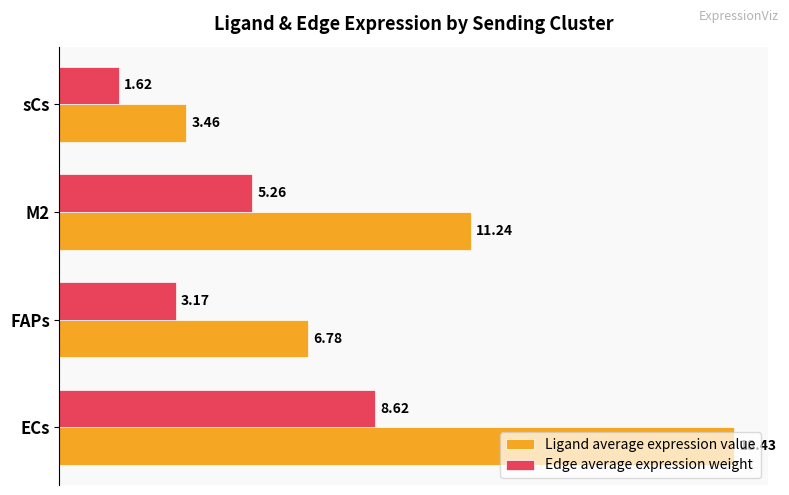

At which category is the sum across all series the highest?

ECs